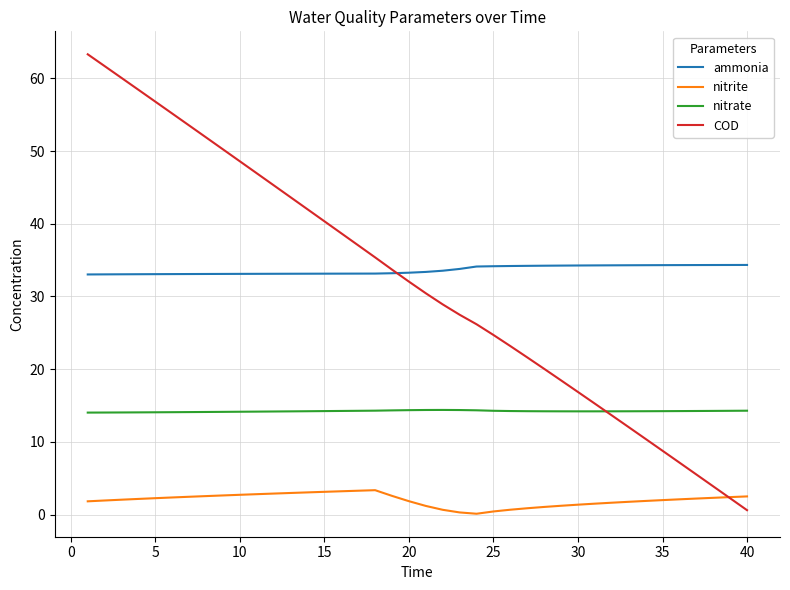

What is the maximum value for nitrate?

14.4